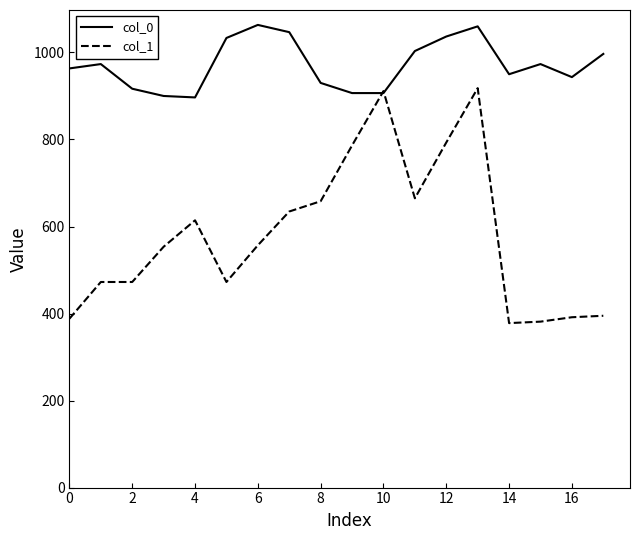

Does the chart have visible grid lines?

No